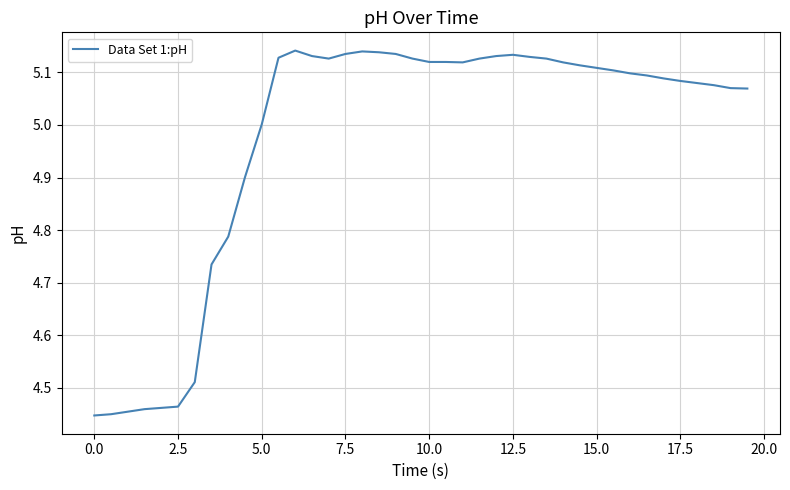

What is the average value?

5.0